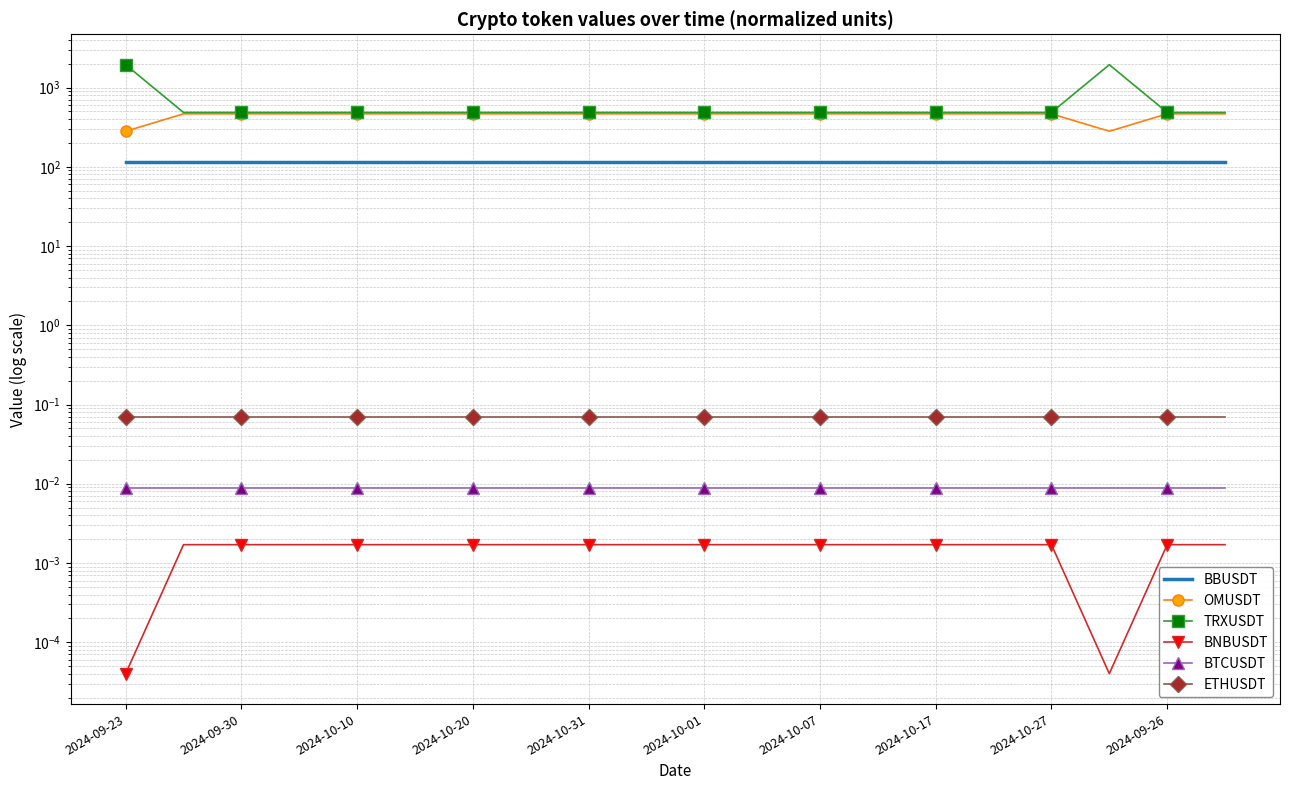

Which series has the largest total across all categories?

TRXUSDT